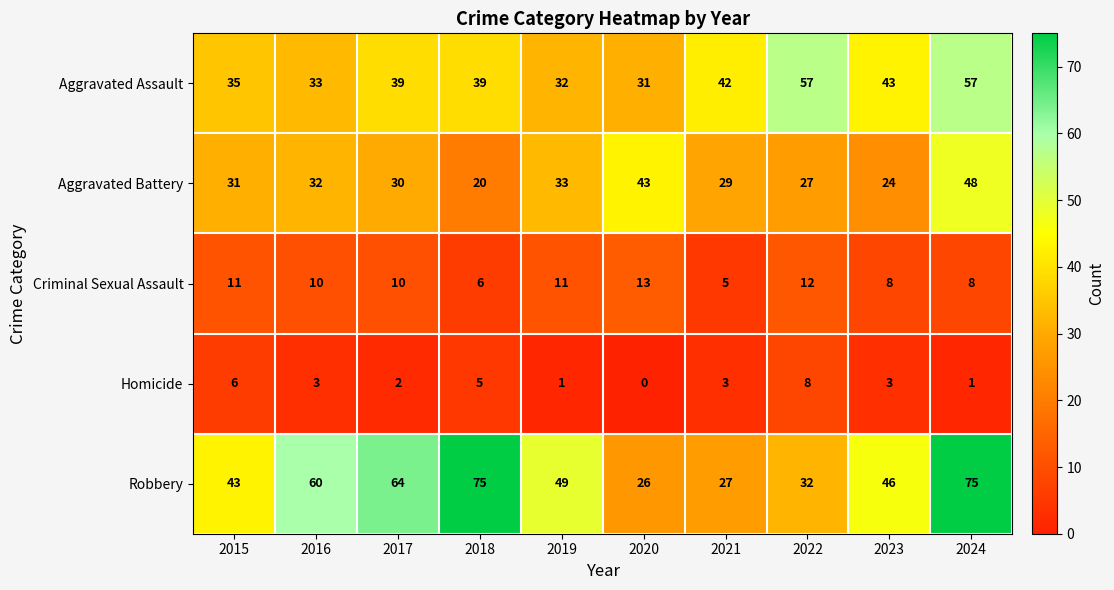

True or false: Criminal Sexual Assault has a value of 11 at 2019.

True